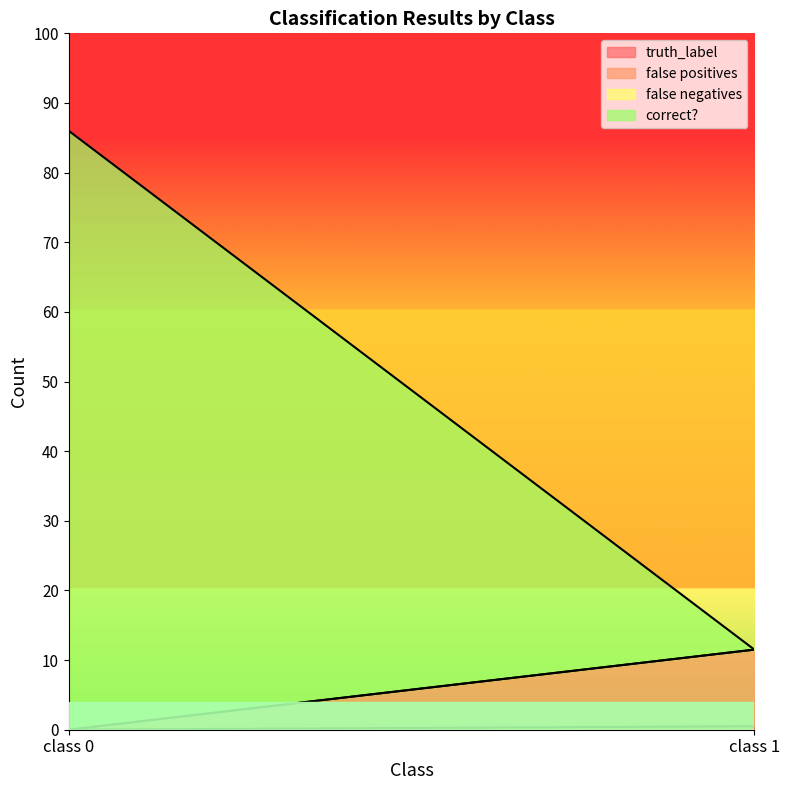

List the series in order of their peak value, highest first.

correct?, false positives, truth_label, false negatives